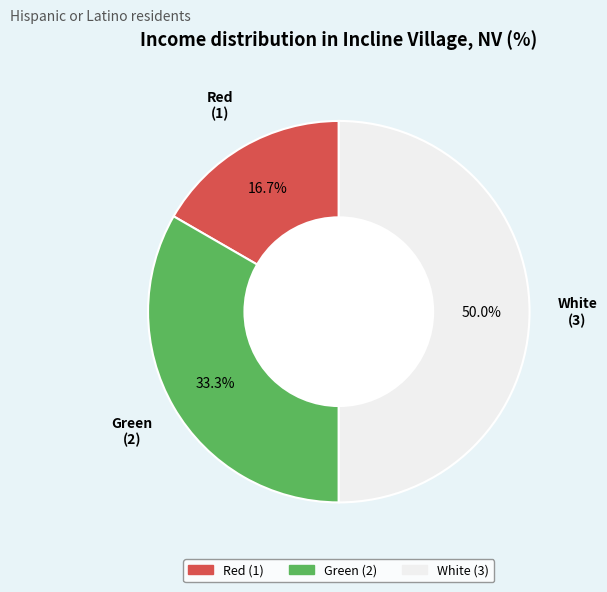

Count the number of slices in the pie.

3